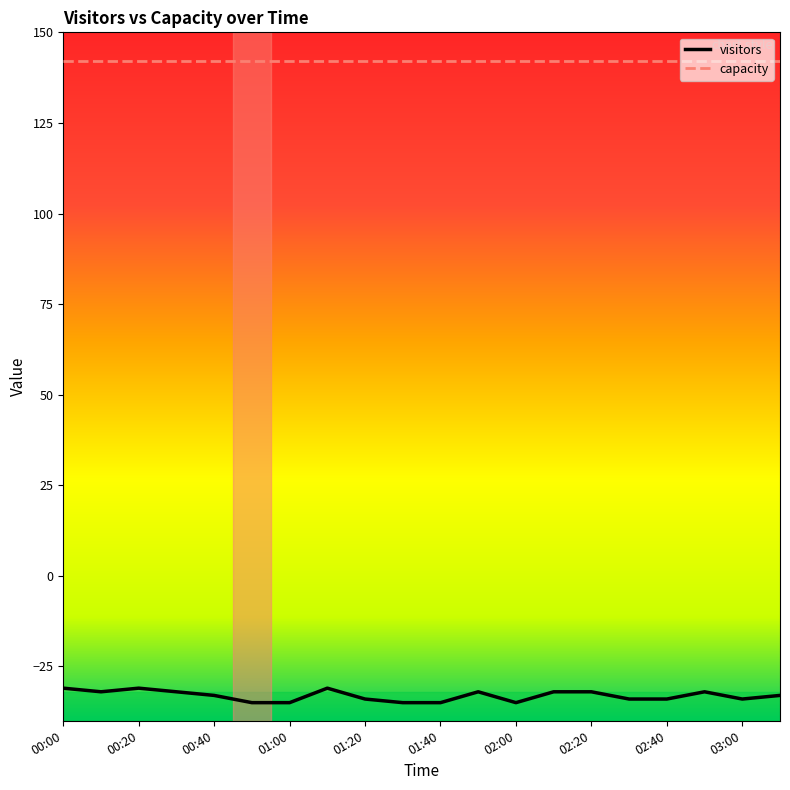

Which series has the largest range (max minus min)?

visitors